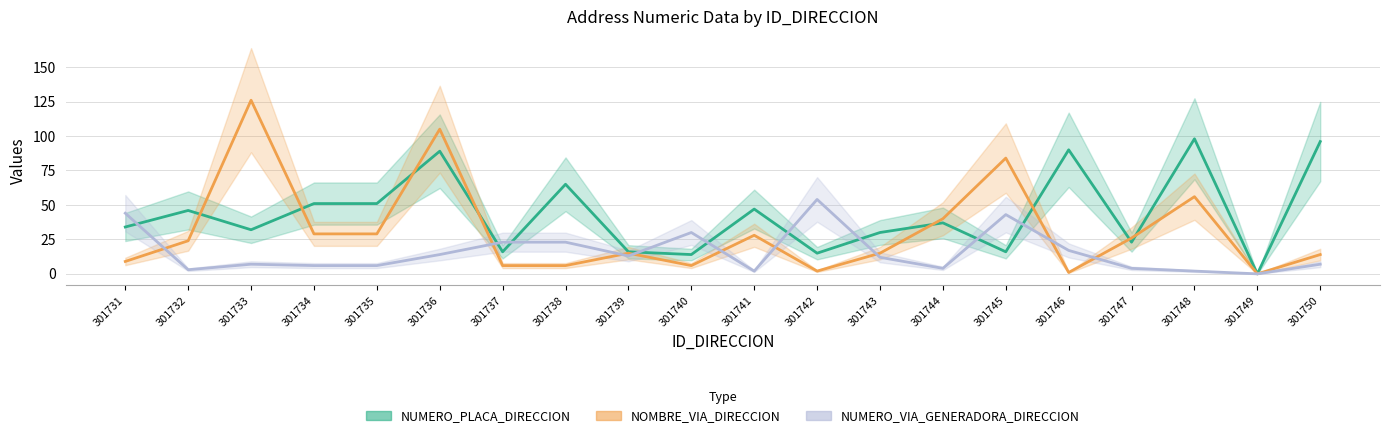

At which category does the chart reach its peak across all series?

301733